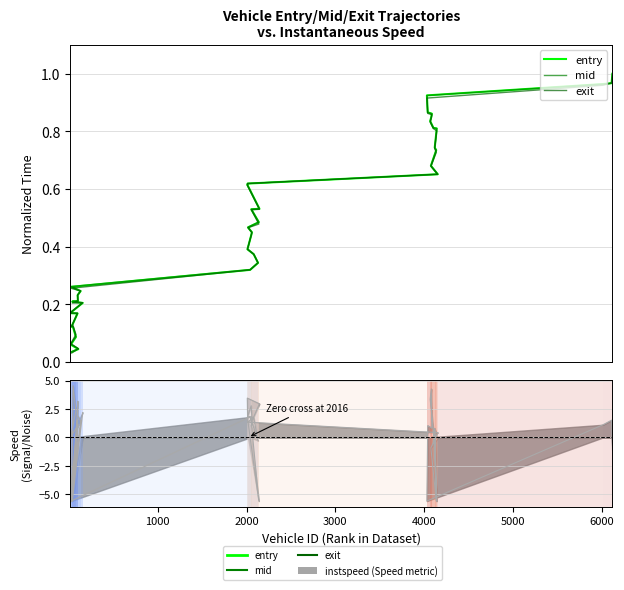

Does the chart have visible grid lines?

Yes